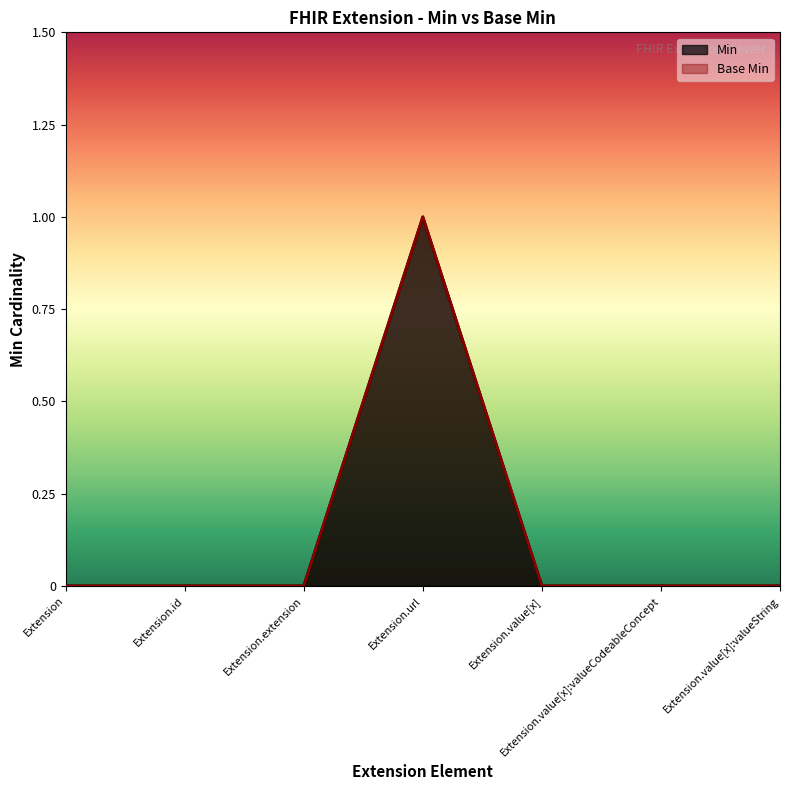

Is it true that Min equals 1 at Extension.value[x]?

False